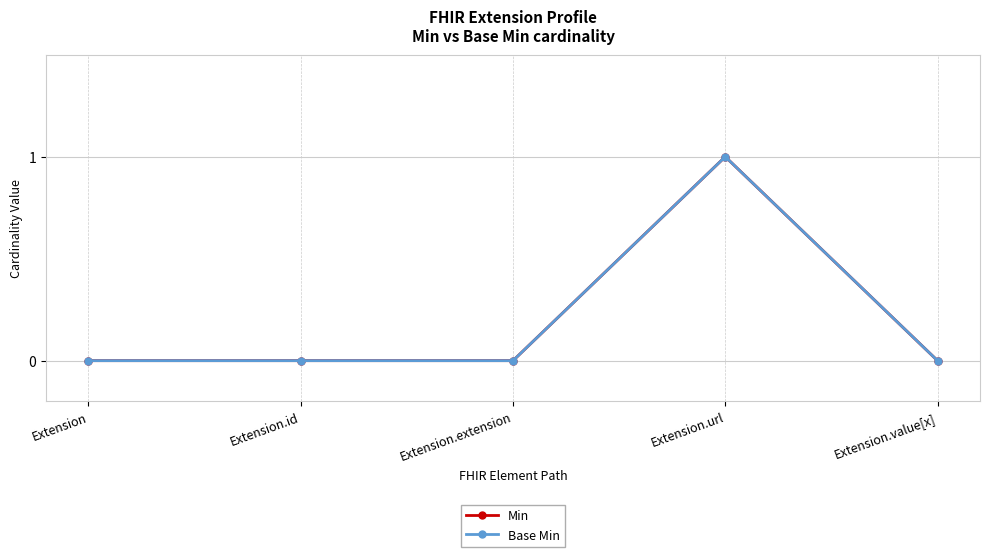

Rank the series by their maximum value, from highest to lowest.

Min, Base Min